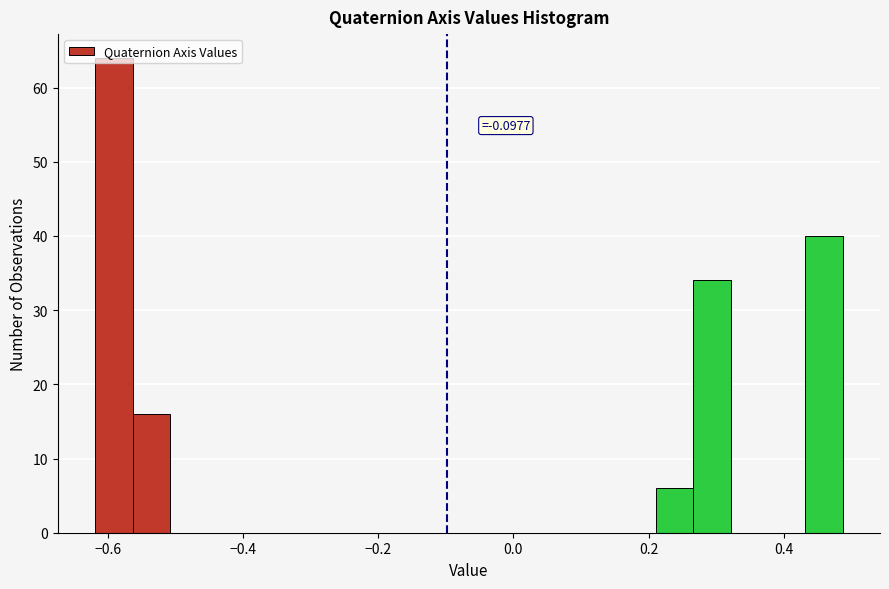

Around what value on the x-axis is the tallest bar? Give the approximate position of its centre, as read against the axis.

-0.60